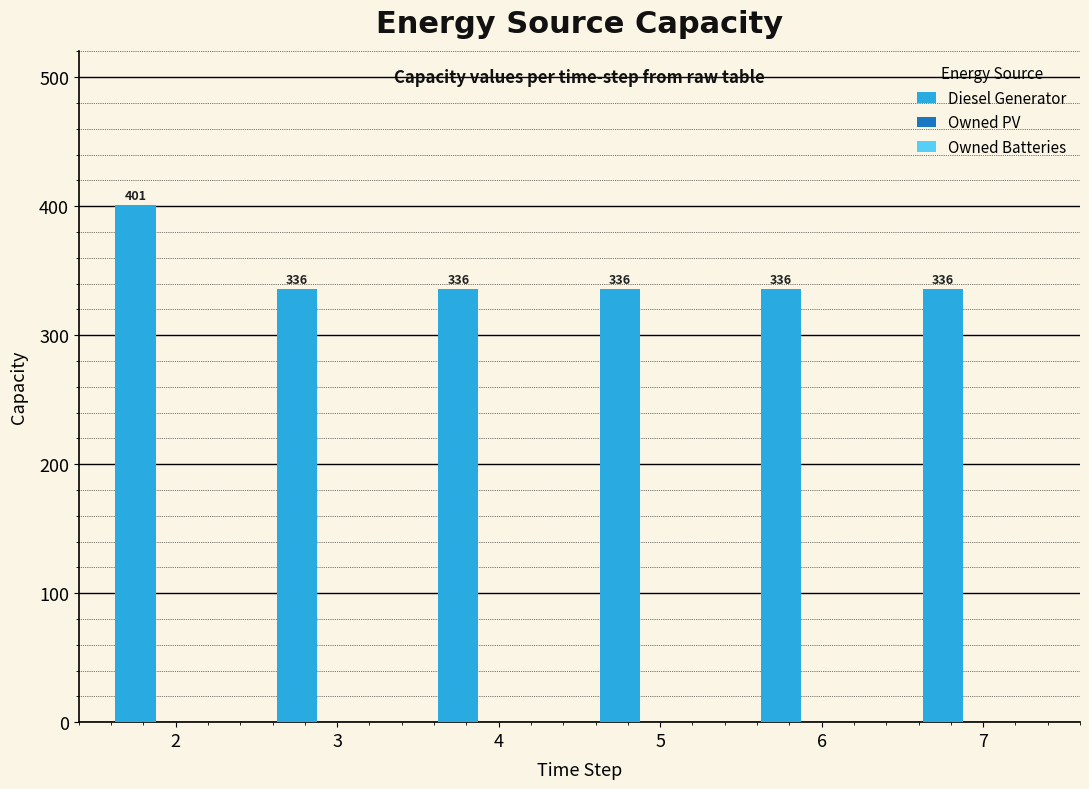

What is the ratio of the value at 4 to the value at 6?

1.0